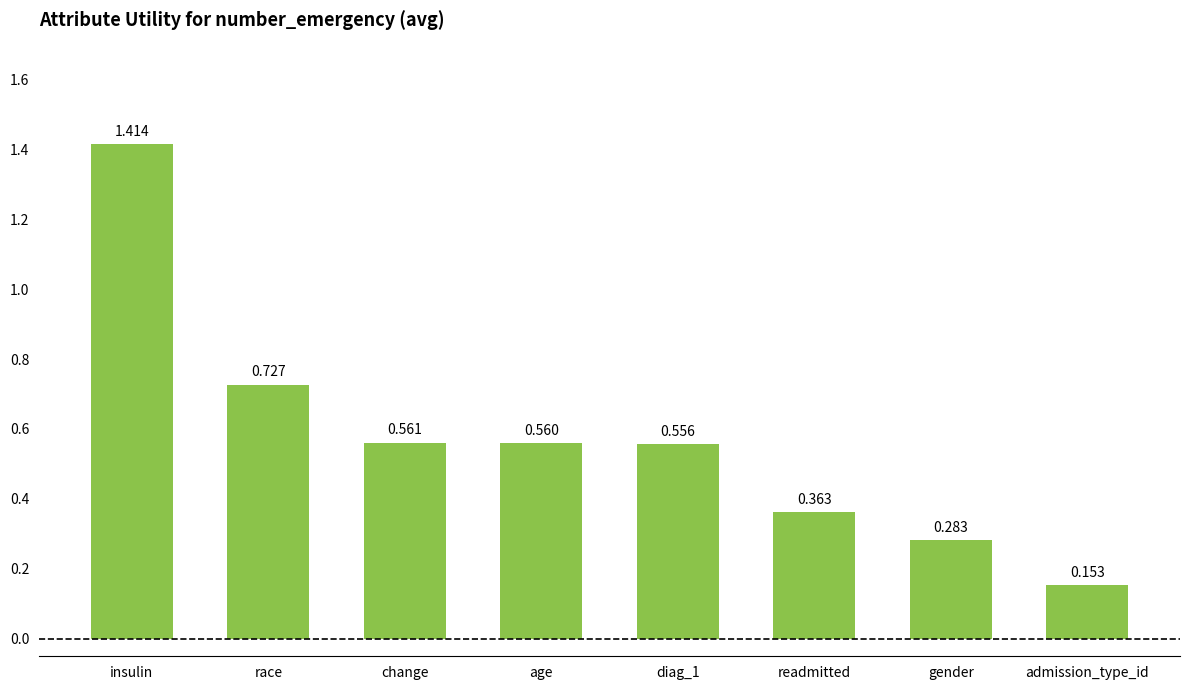

What position from the left is age?

4